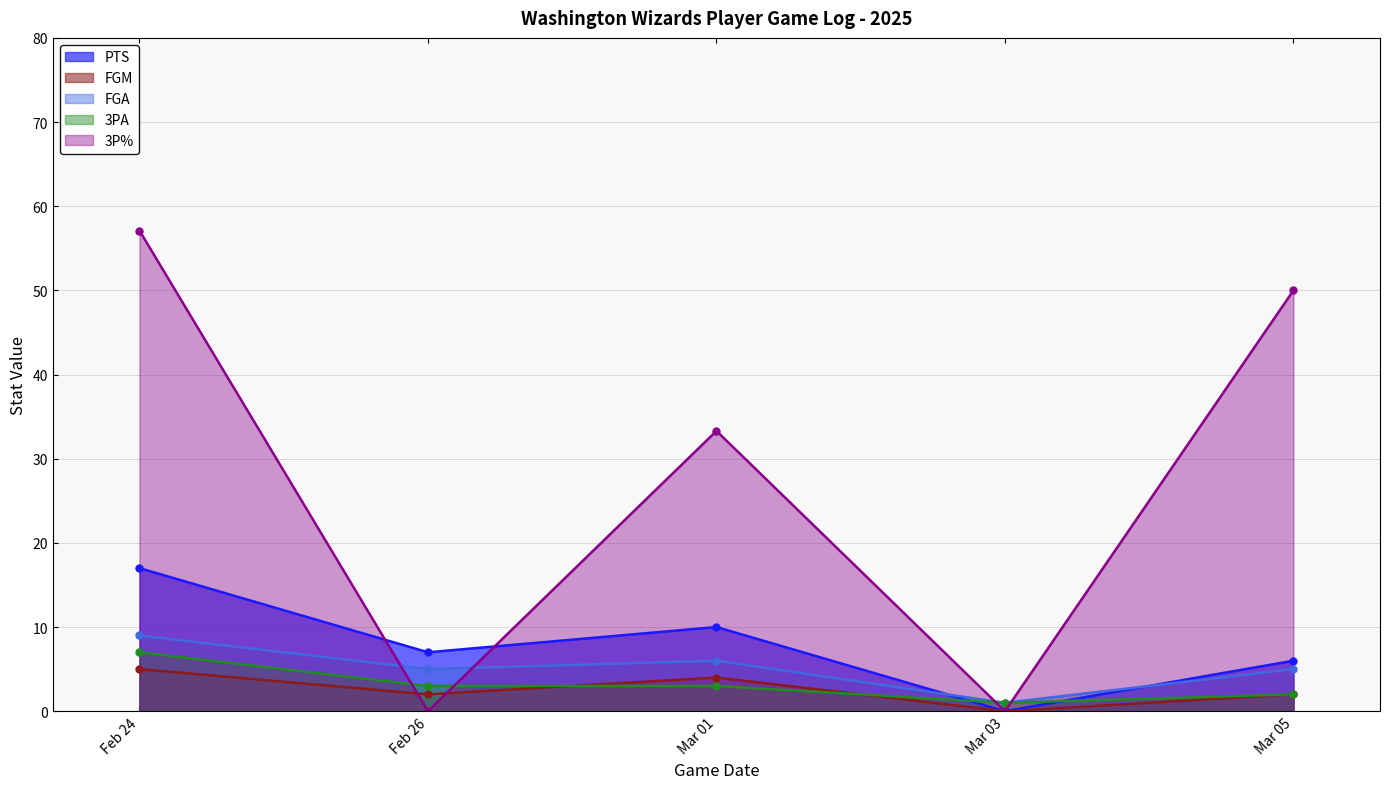

The value of PTS at Feb 24 is 17.0. True or false?

True